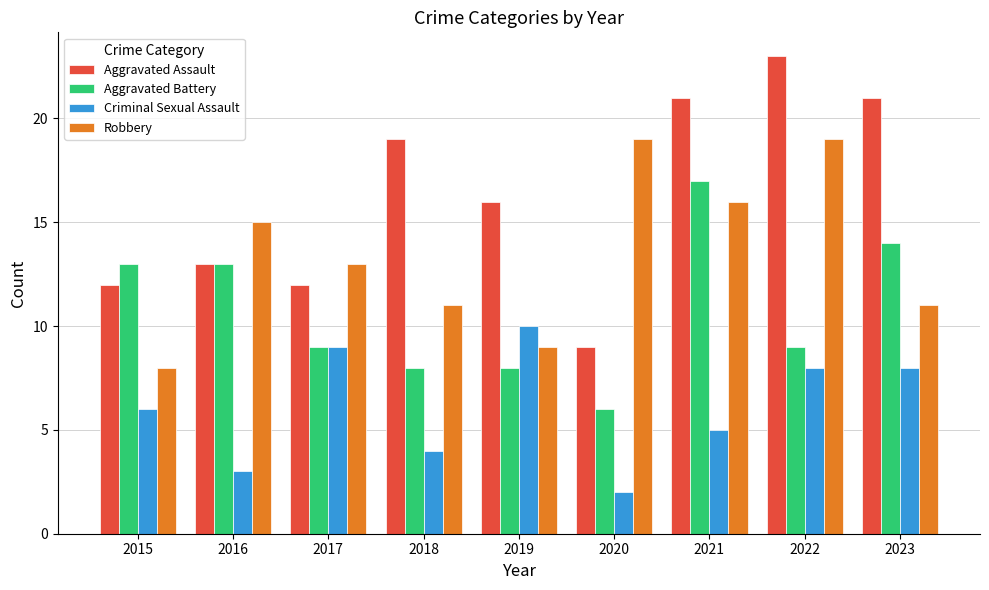

The value of Aggravated Assault at 2017 is 8. True or false?

False